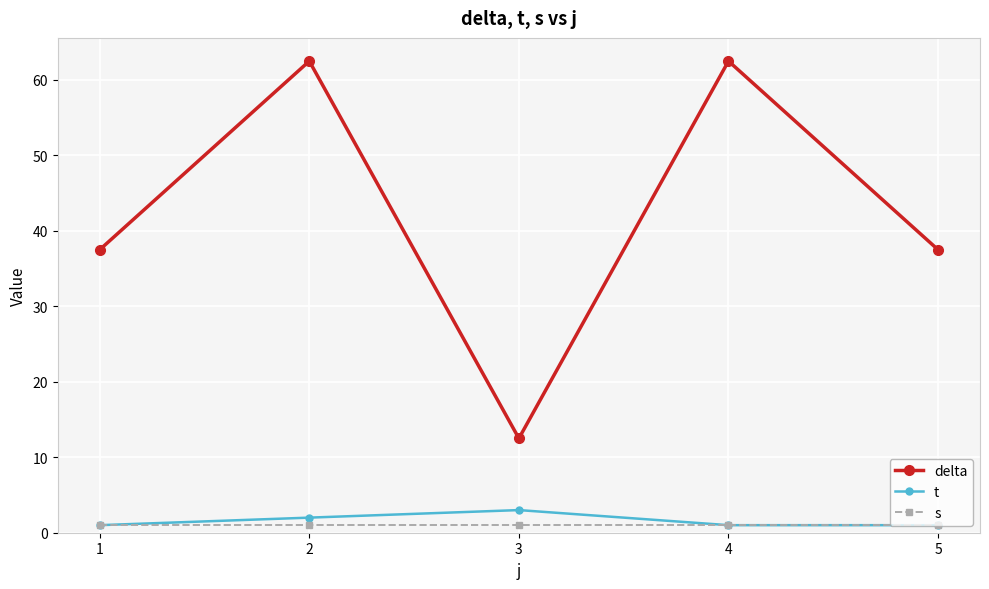

Read the s value at 5.

1.0